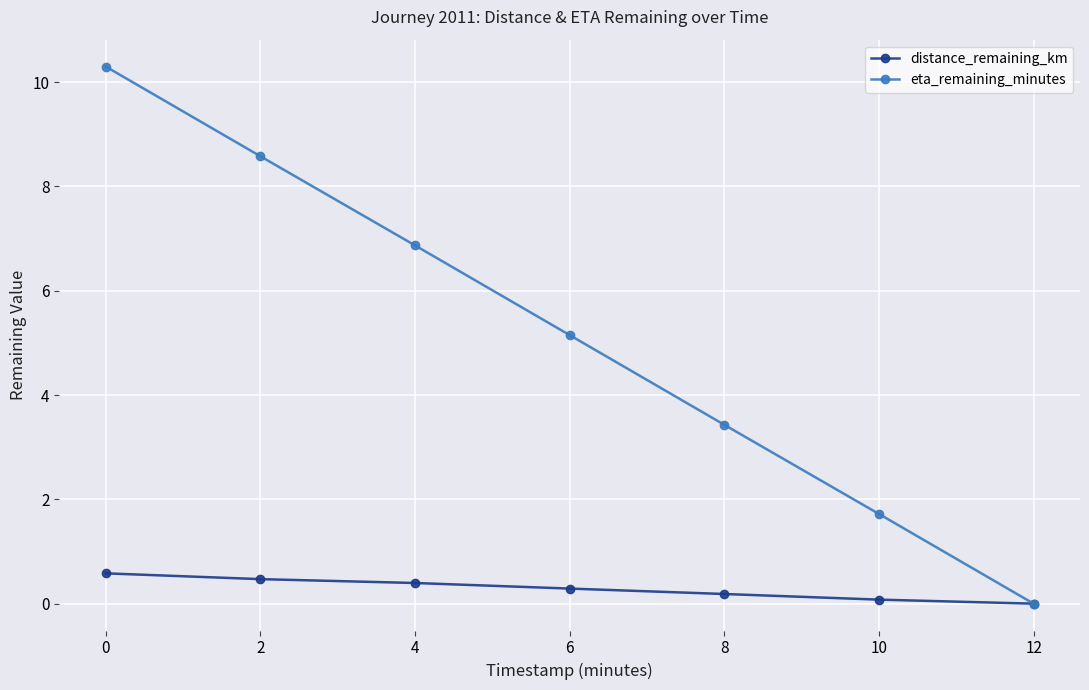

How many values in distance_remaining_km are above zero?

6